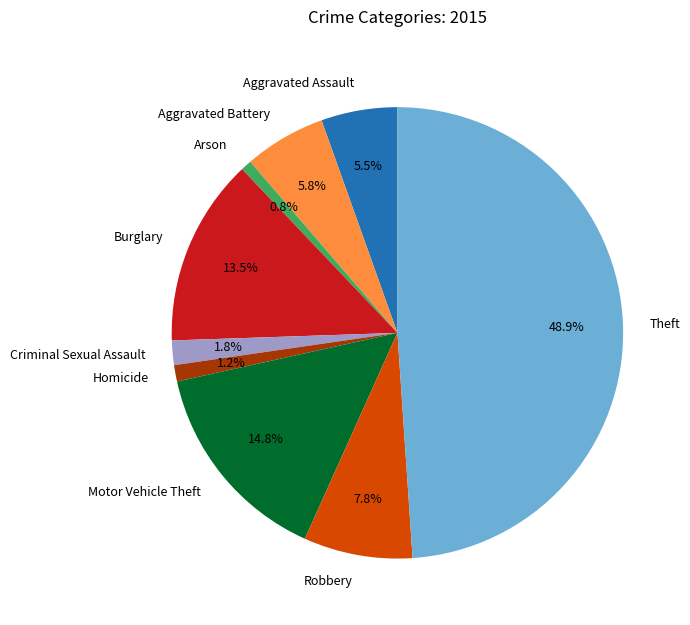

Which slice is the largest?

Theft